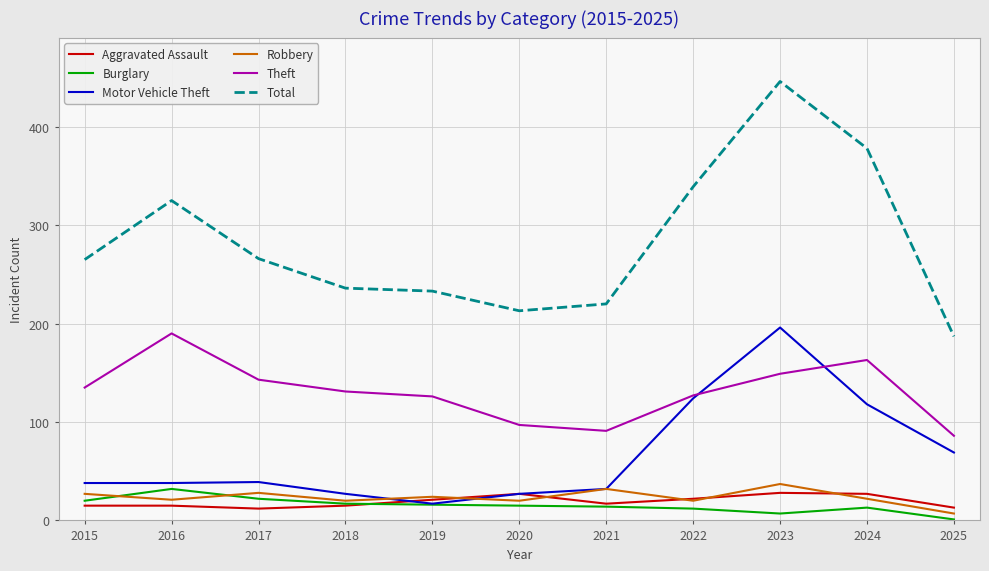

How many categories are shown in the chart?

11